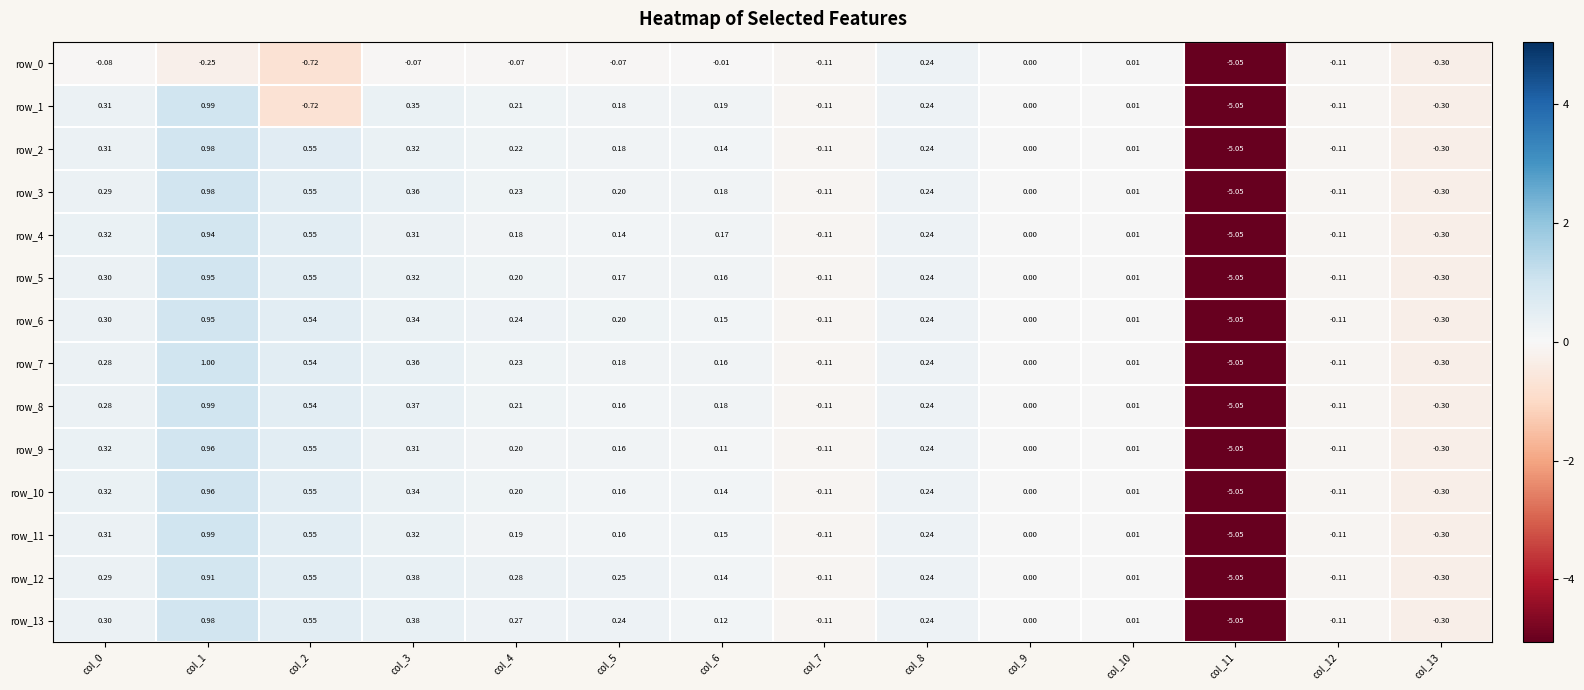

Which series has the largest range (max minus min)?

row_7